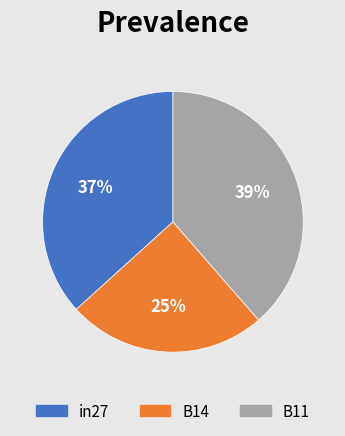

Which has a higher value, in27 or B11?

B11